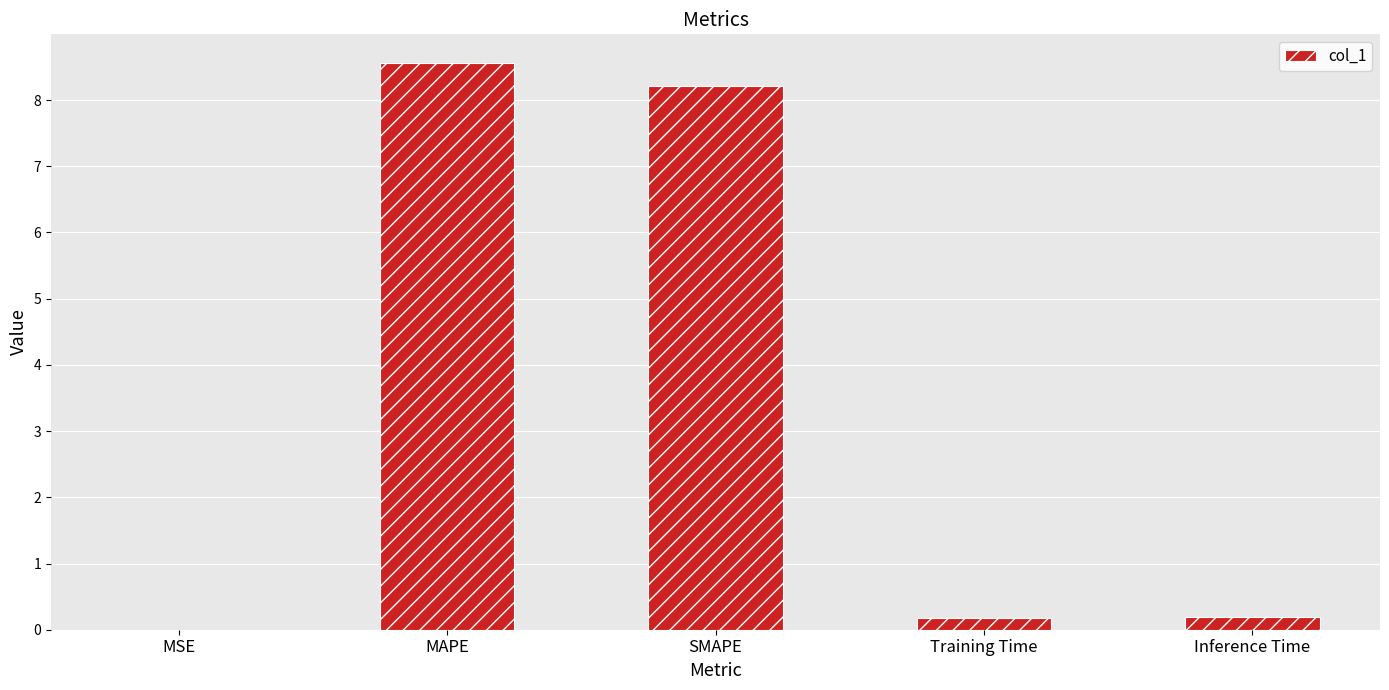

What is the sum of all values?

17.2